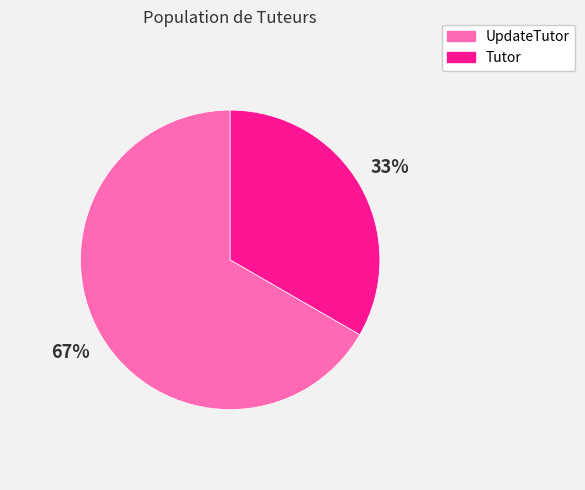

What is the ratio of the value at UpdateTutor to the value at Tutor?

2.0